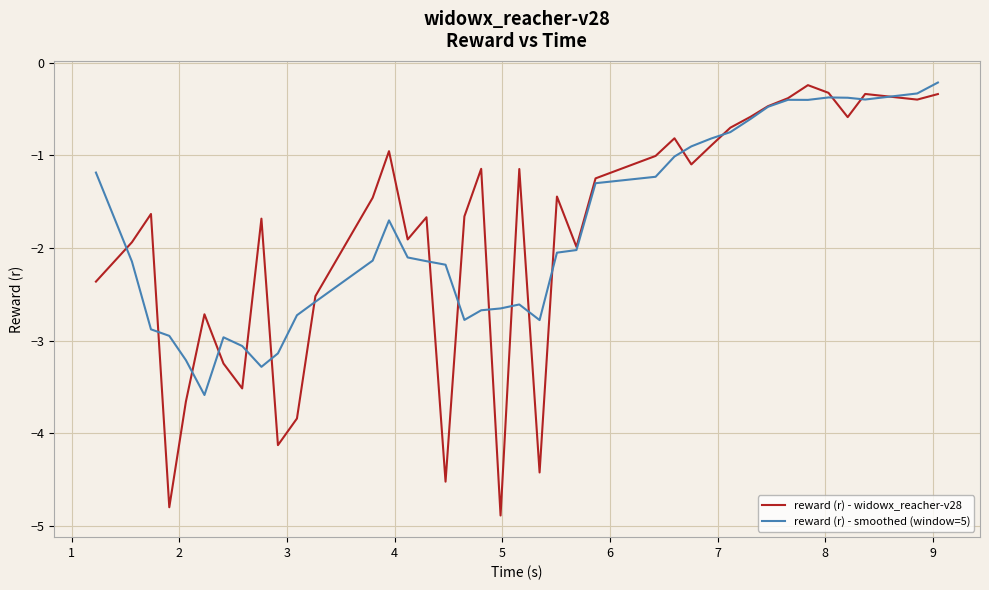

Which series has the largest range (max minus min)?

reward (r) - widowx_reacher-v28